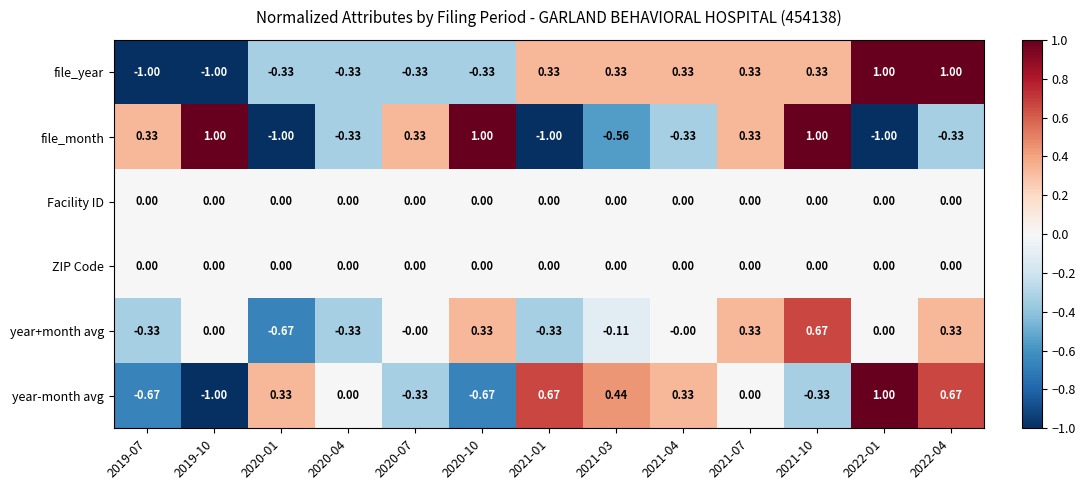

Between 2020-07 and 2021-03, which series saw the biggest shift?

file_month